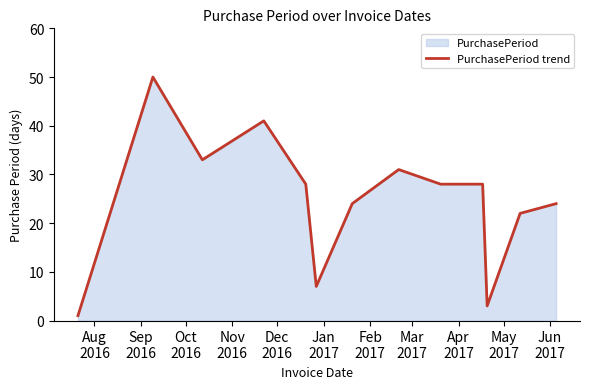

Reading right to left, what are all the values shown in this chart?

24	22	3	28	28	31	24	7	28	41	33	50	1